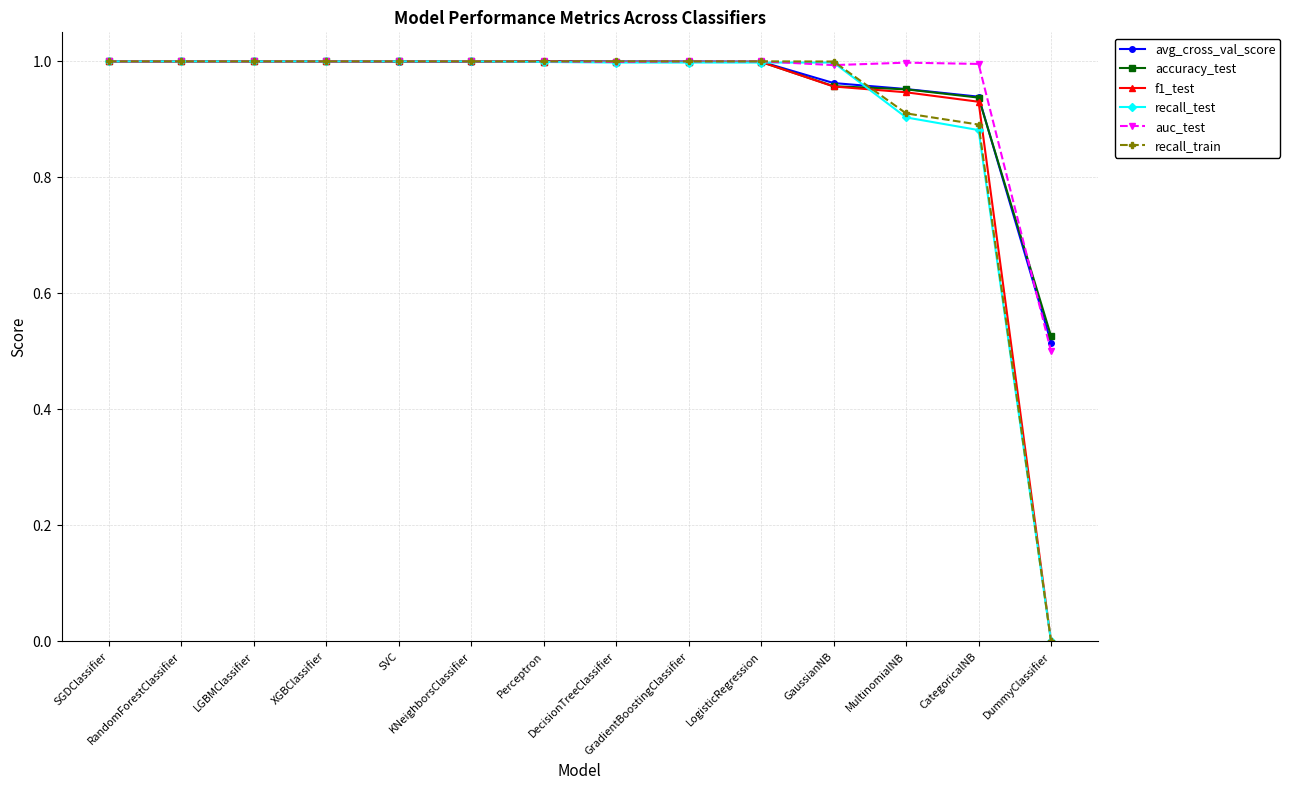

What is the total value across all series at MultinomialNB?

5.7